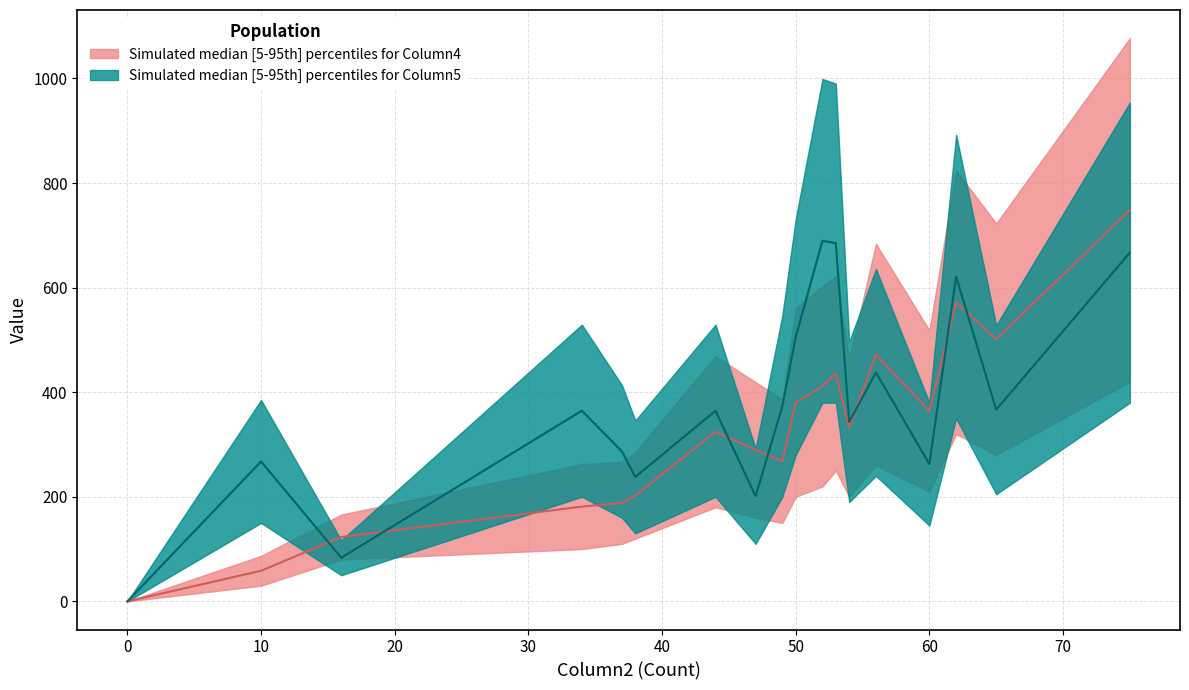

At which category is the sum across all series the highest?

75